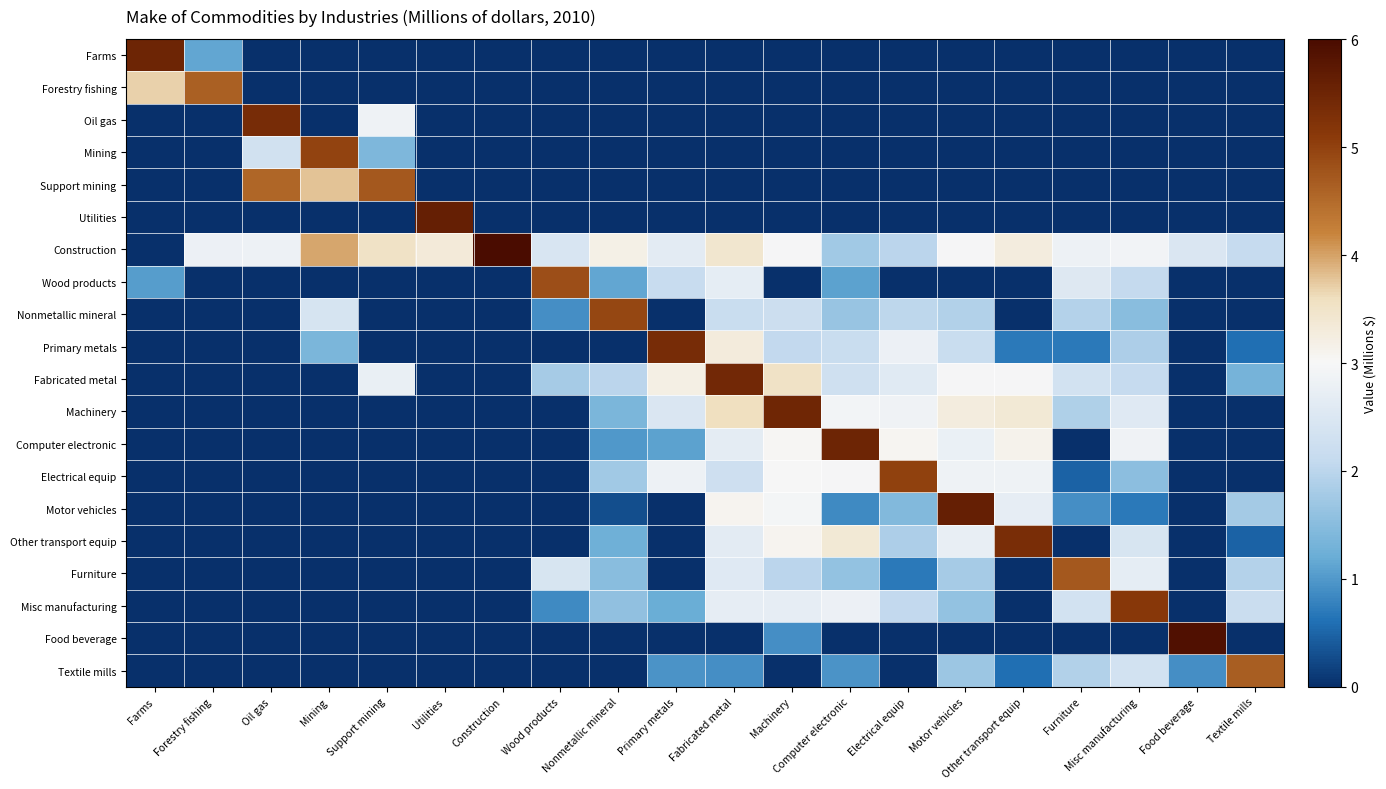

List the series in order of their peak value, lowest first.

Forestry fishing, Textile mills, Support mining, Furniture, Wood products, Nonmetallic mineral, Mining, Electrical equip, Misc manufacturing, Other transport equip, Primary metals, Oil gas, Fabricated metal, Machinery, Computer electronic, Farms, Motor vehicles, Utilities, Food beverage, Construction